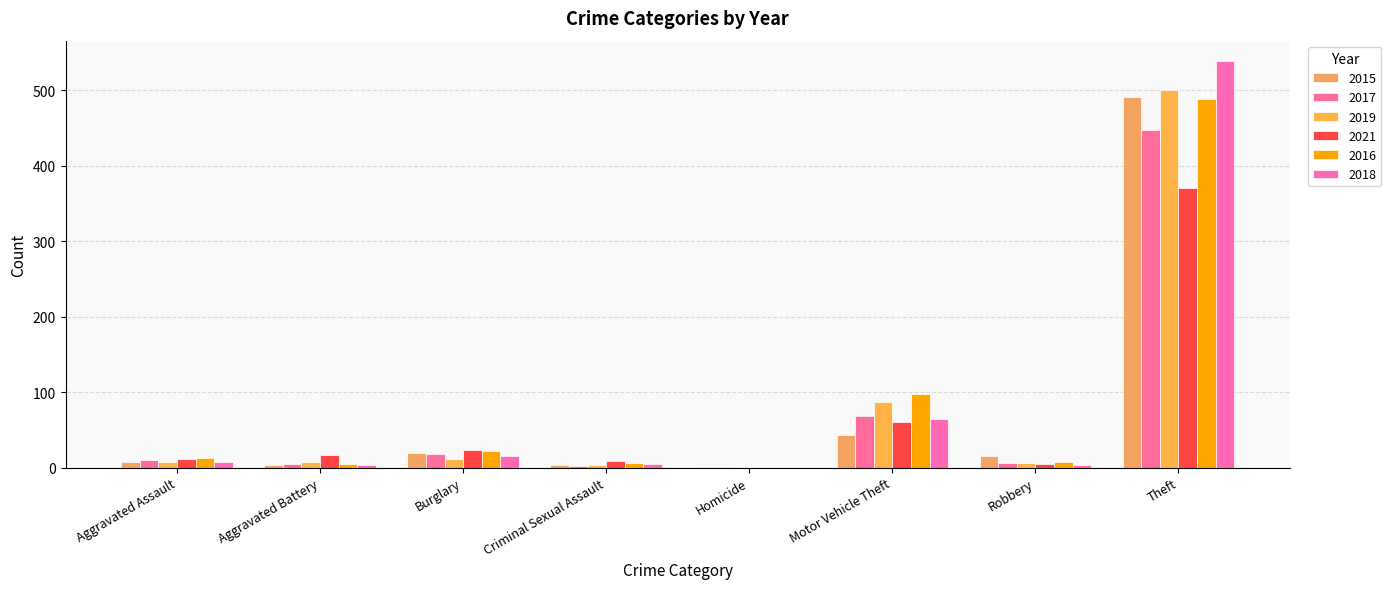

Which series changed the most between Homicide and Motor Vehicle Theft?

2016